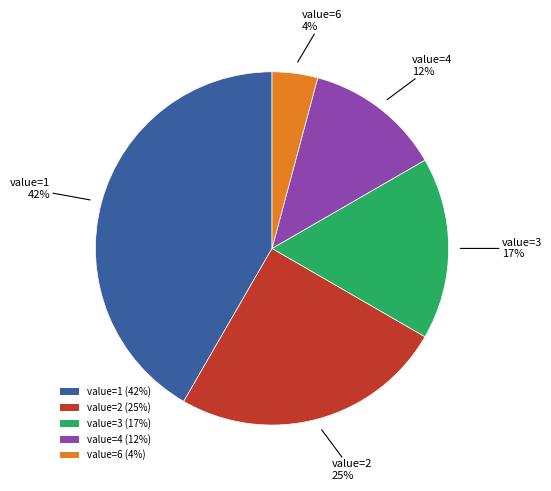

How many segments does this pie chart have?

5